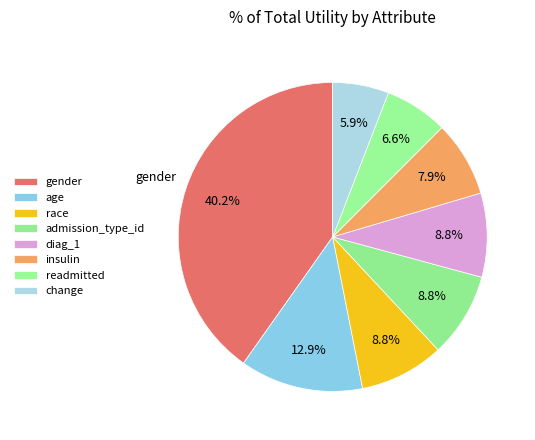

Rank the categories by value from lowest to highest.

change, readmitted, insulin, diag_1, admission_type_id, race, age, gender